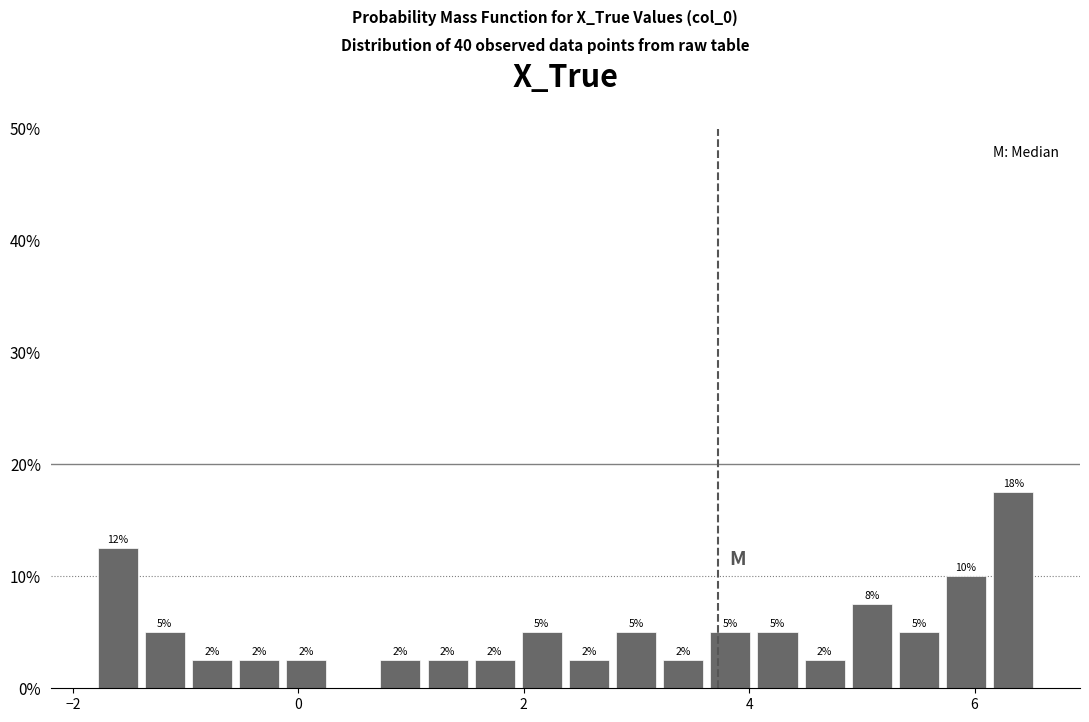

Around what value on the x-axis is the tallest bar? Give the approximate position of its centre, as read against the axis.

6.4